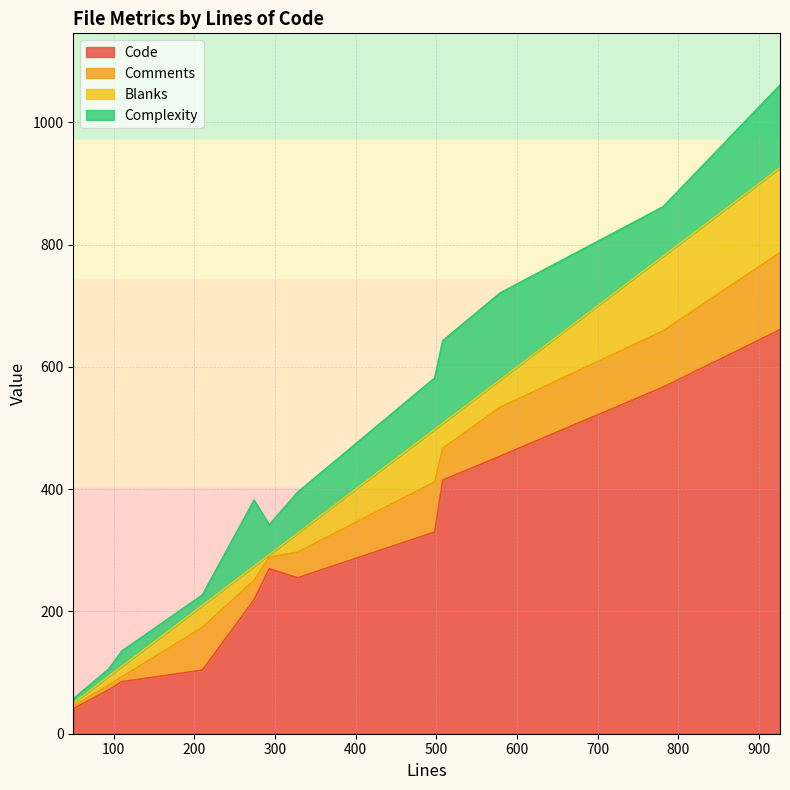

What is the highest value of the Code series?

661